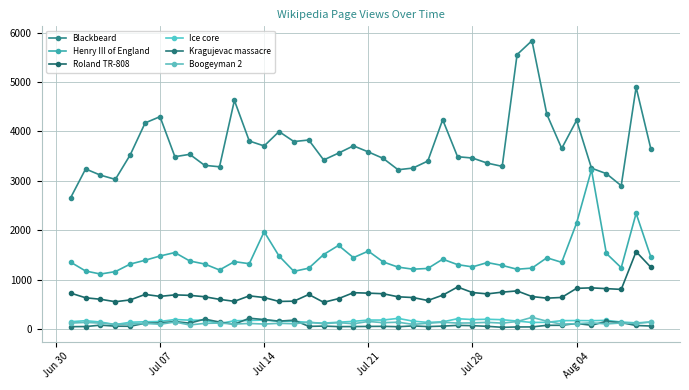

What is the maximum value shown in the chart?

5838